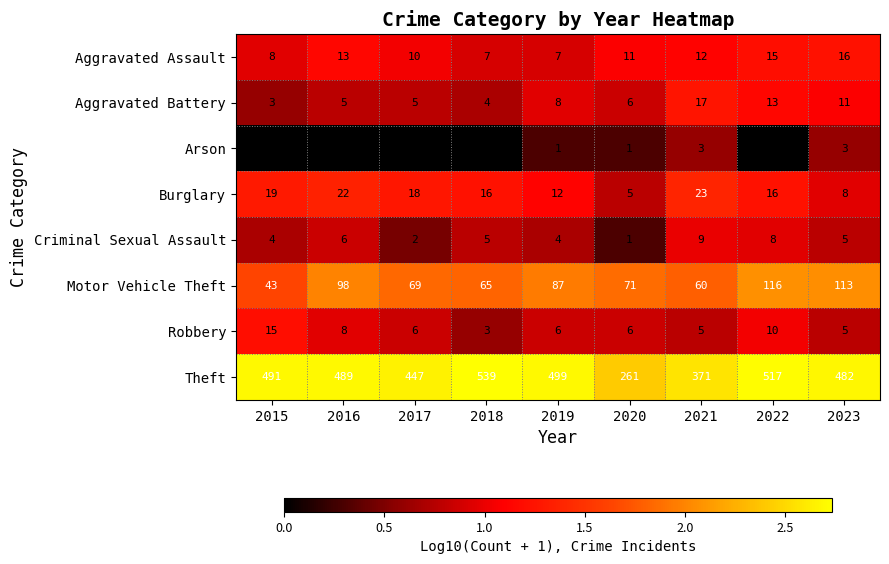

What is the greatest value displayed?

539